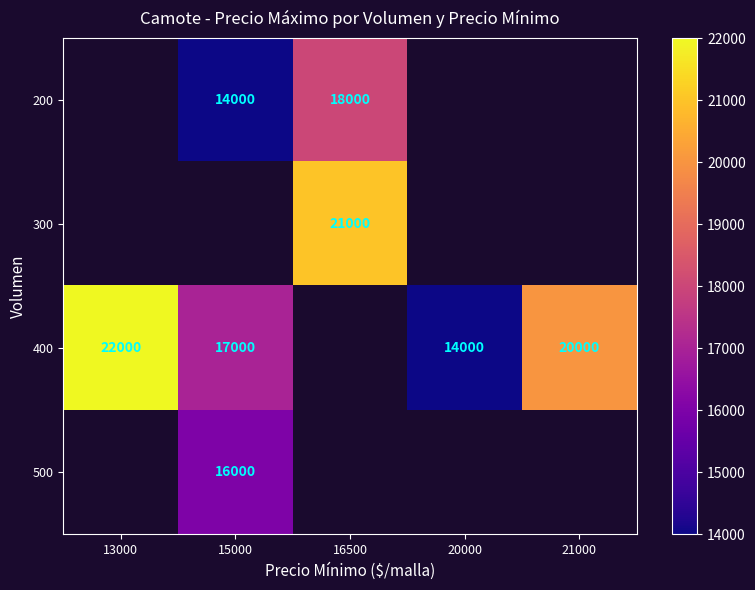

The 400 series shows 22286.5 at 15000. True or false?

False